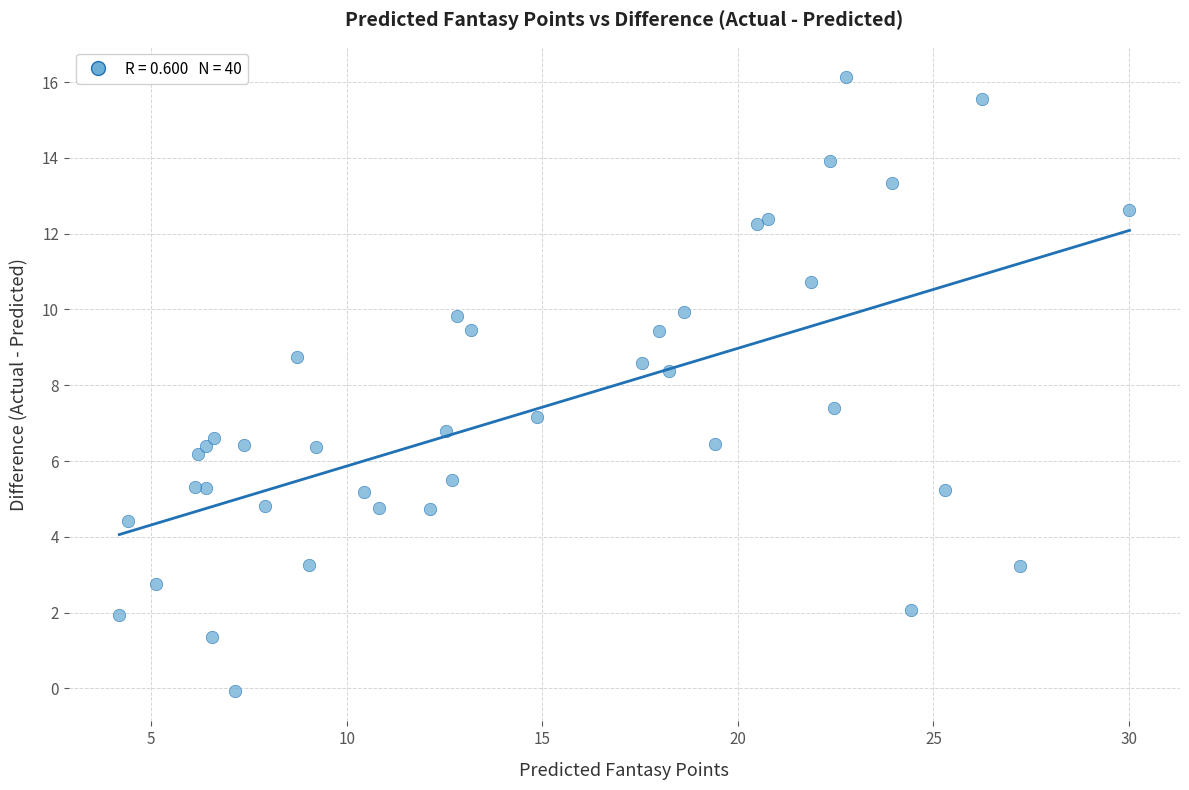

What Y value in the scatter plot is closest to 8?

8.4